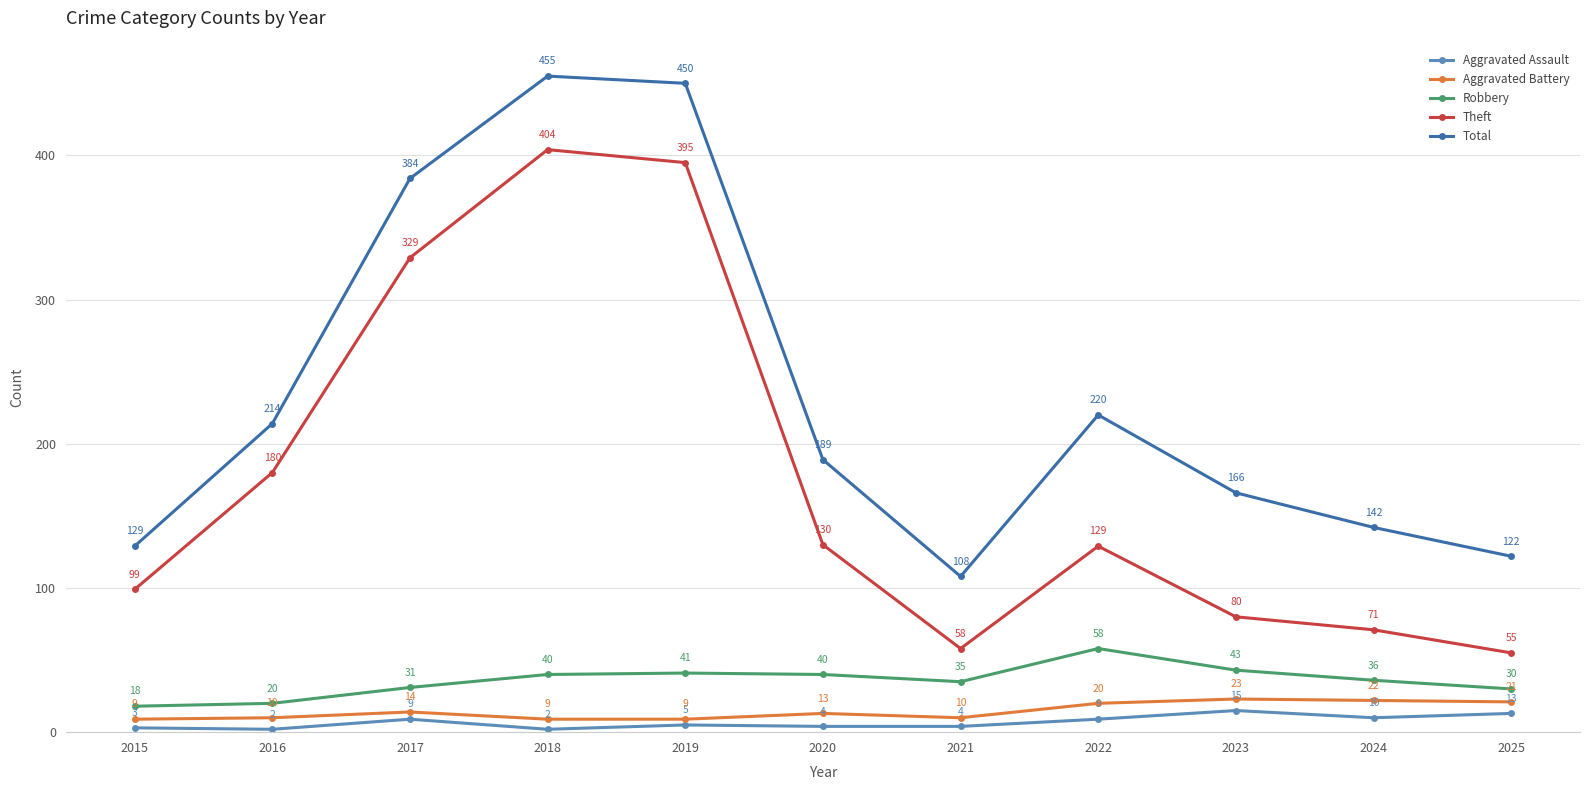

At which category is the sum across all series the highest?

2018